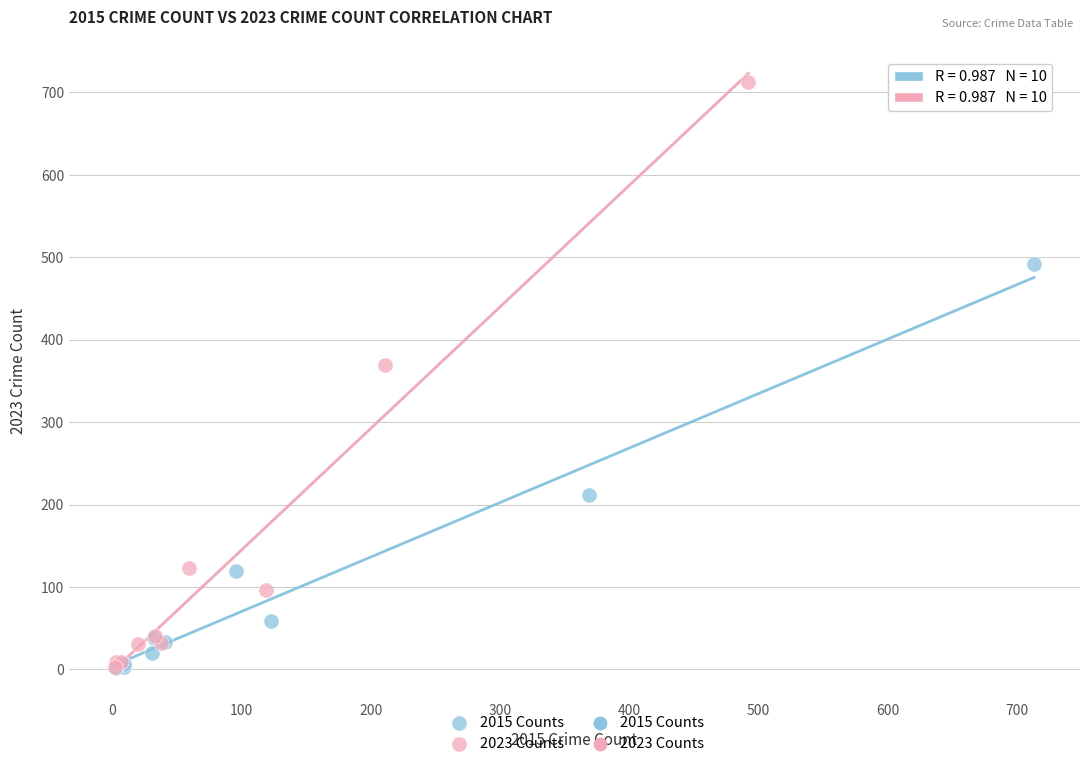

Which series reaches the maximum Y coordinate?

2023 Counts